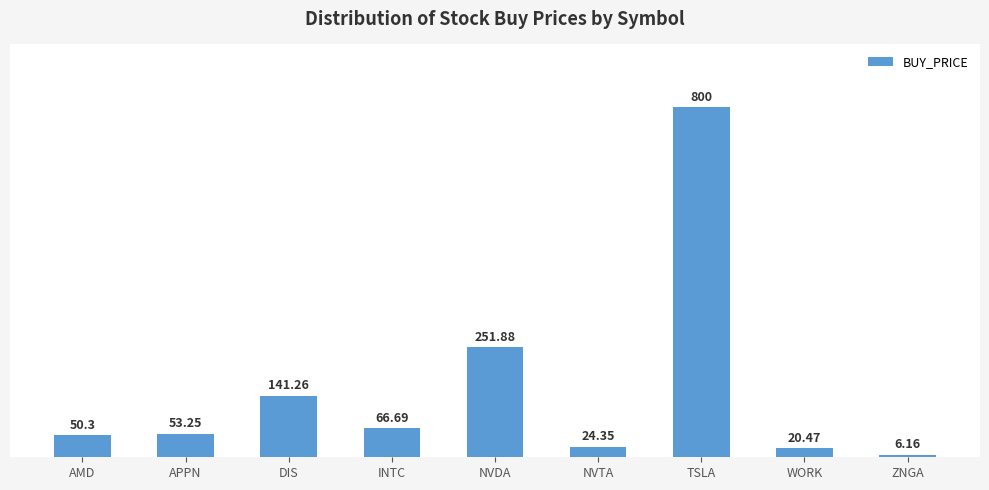

What is the ratio of the value at WORK to the value at AMD?

0.4